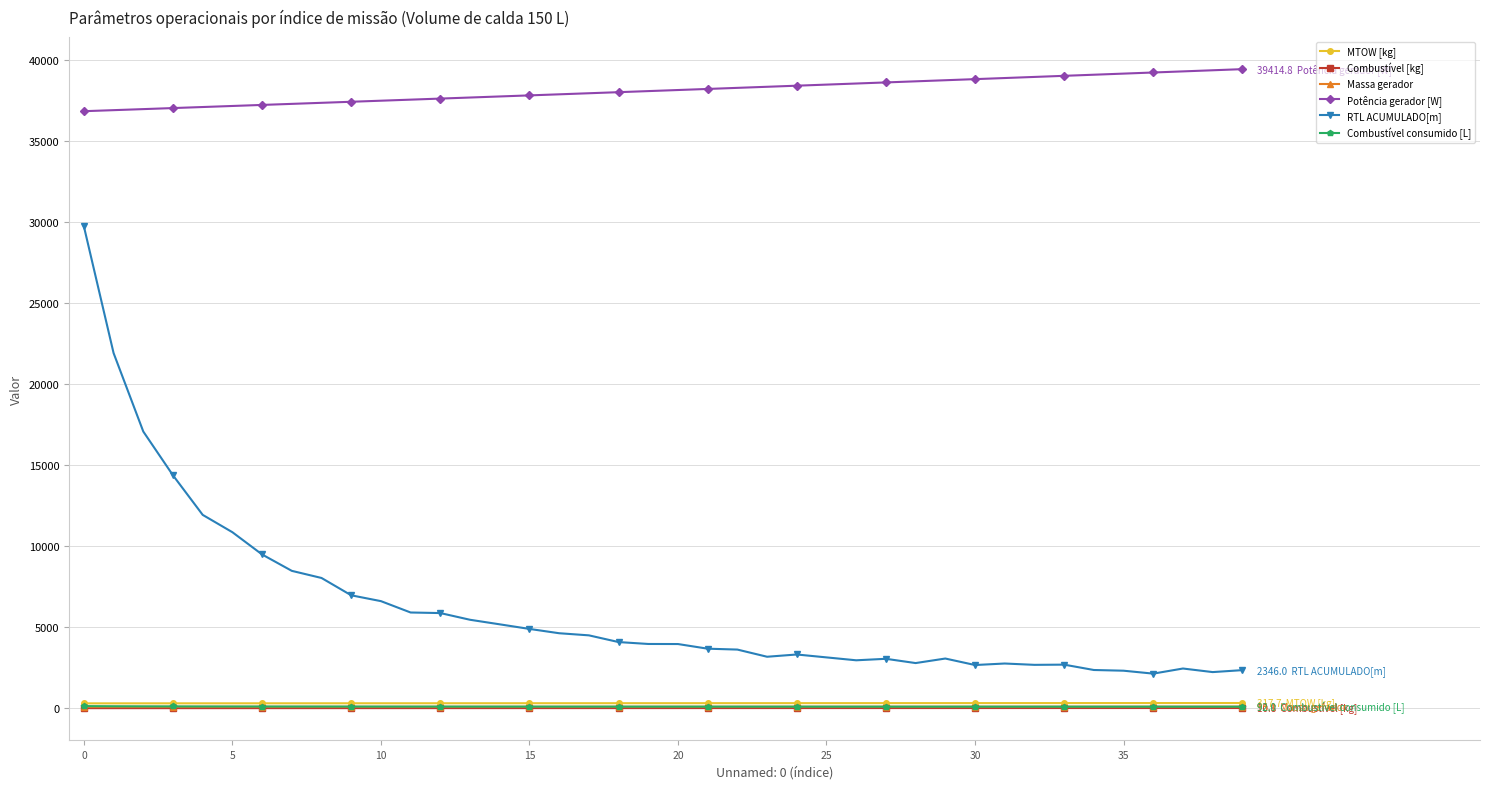

Which series has the widest spread of values?

RTL ACUMULADO[m]